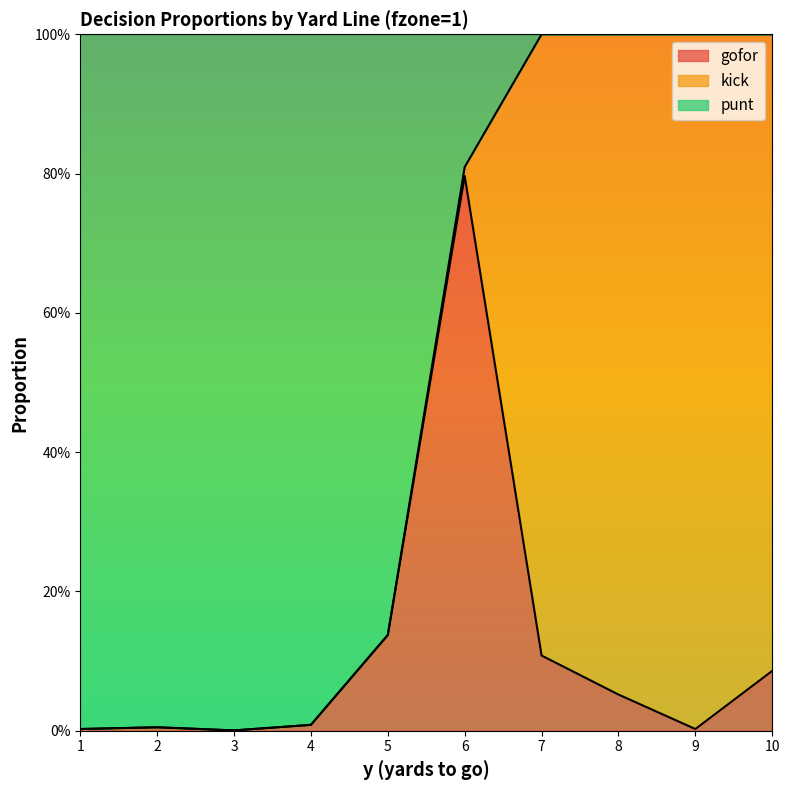

The punt series shows 0.2 at 5. True or false?

False